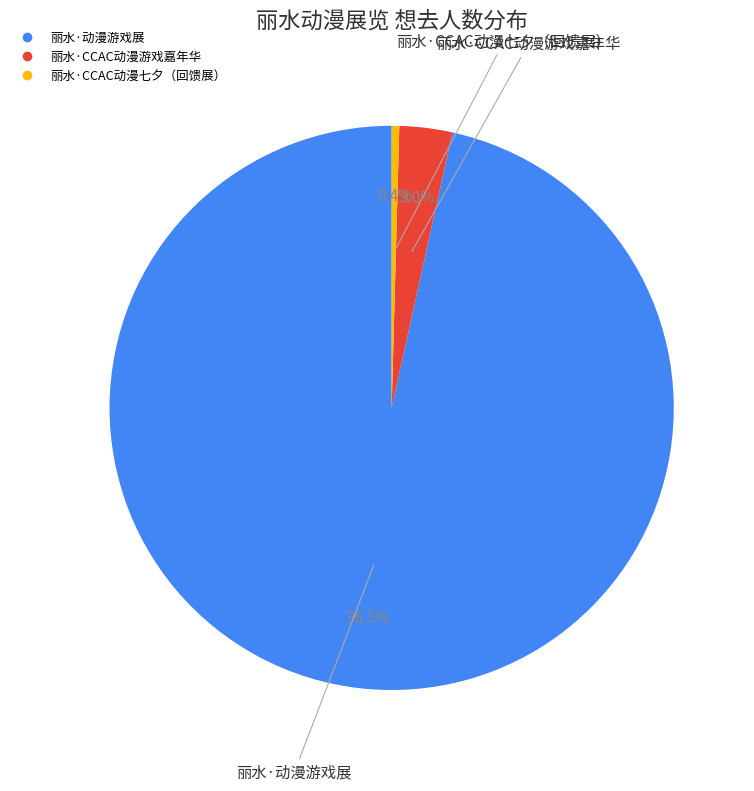

To the nearest percent, what portion does 丽水·CCAC动漫游戏嘉年华 represent?

3%